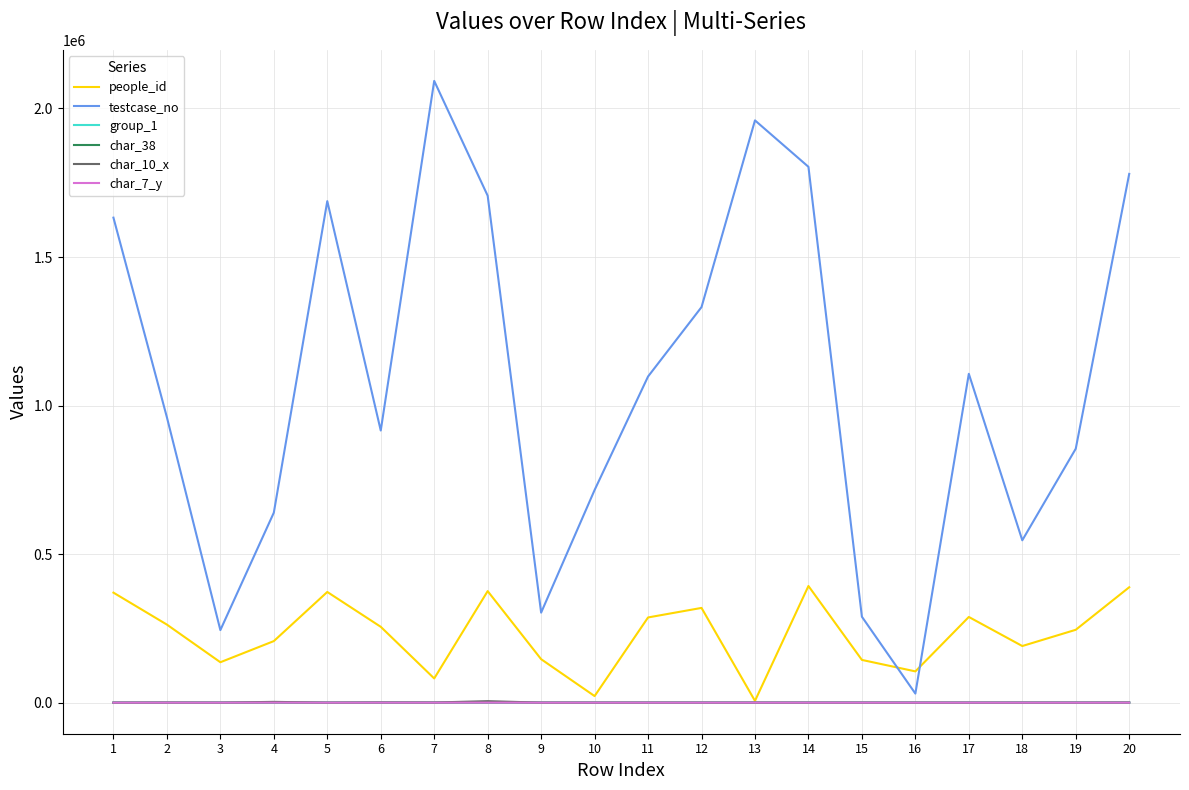

The value of people_id at 15 is 143791. True or false?

True